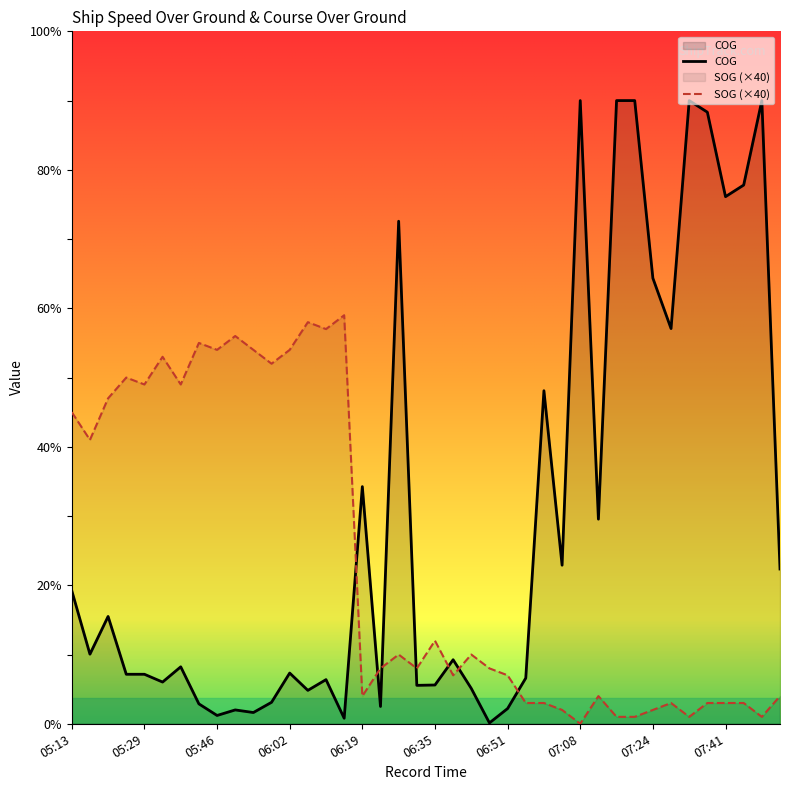

What is the sum of the SOG values at 05:25 and 05:13?

380.0